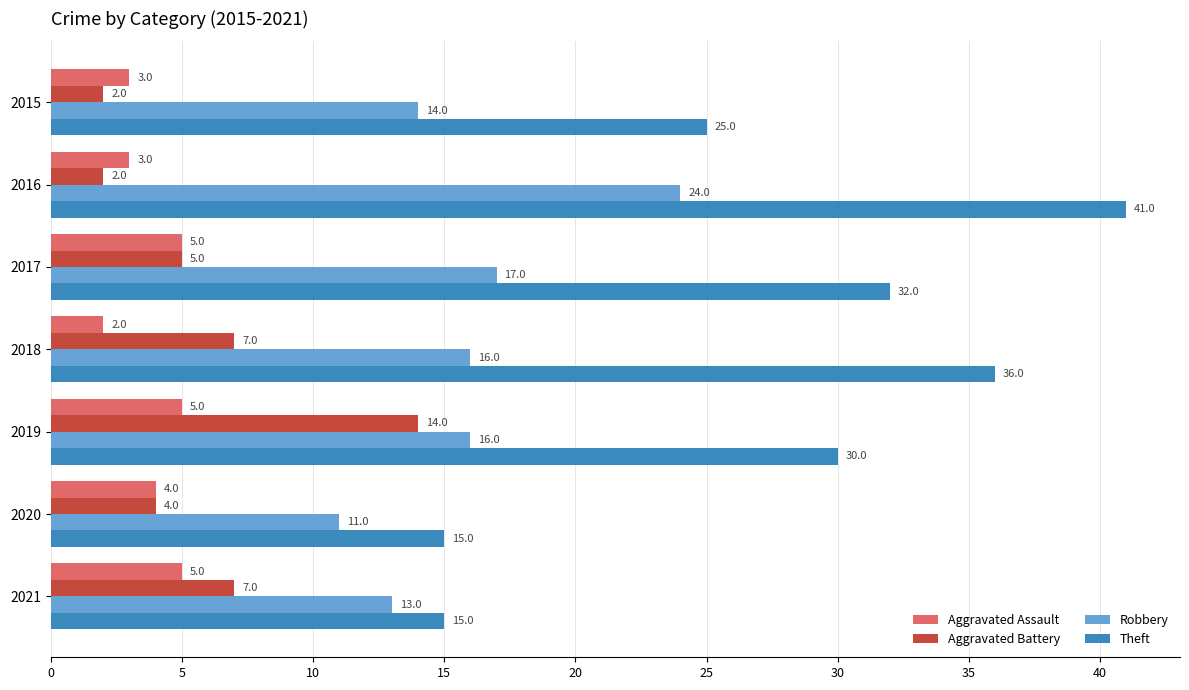

What is the difference between the second highest and second lowest values in the Robbery series?

4